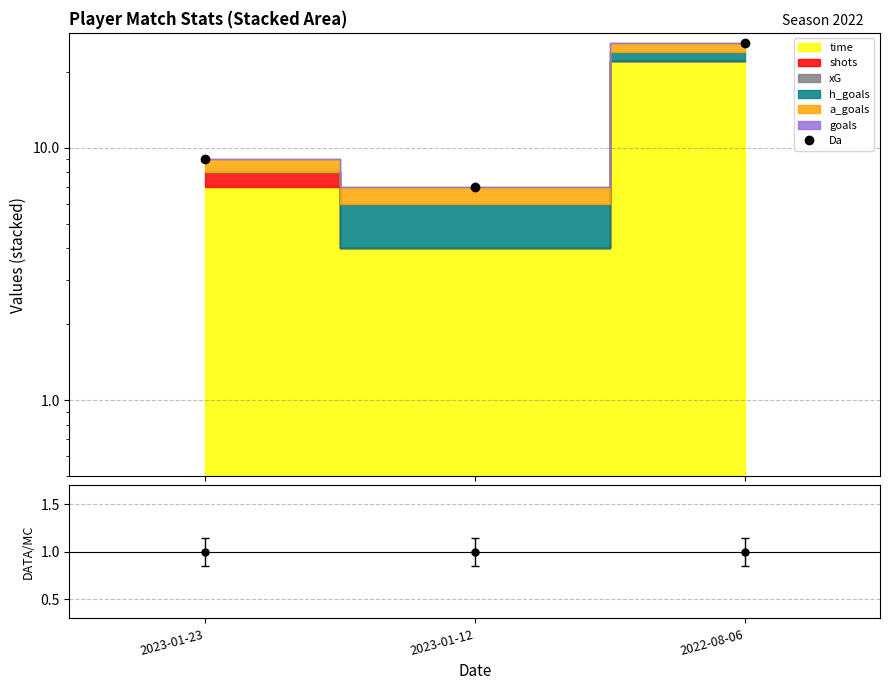

Reading left to right, what are all the values shown in this chart?

9.0	7.0	26.0